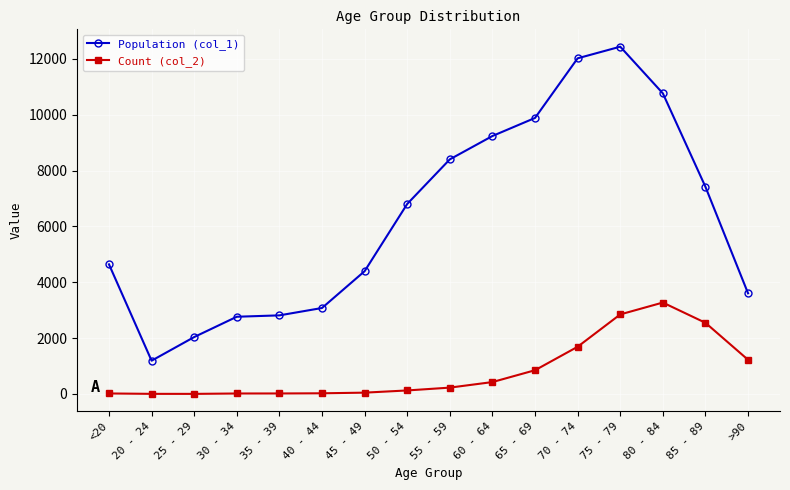

True or false: Count (col_2) and Population (col_1) cross at least once.

False